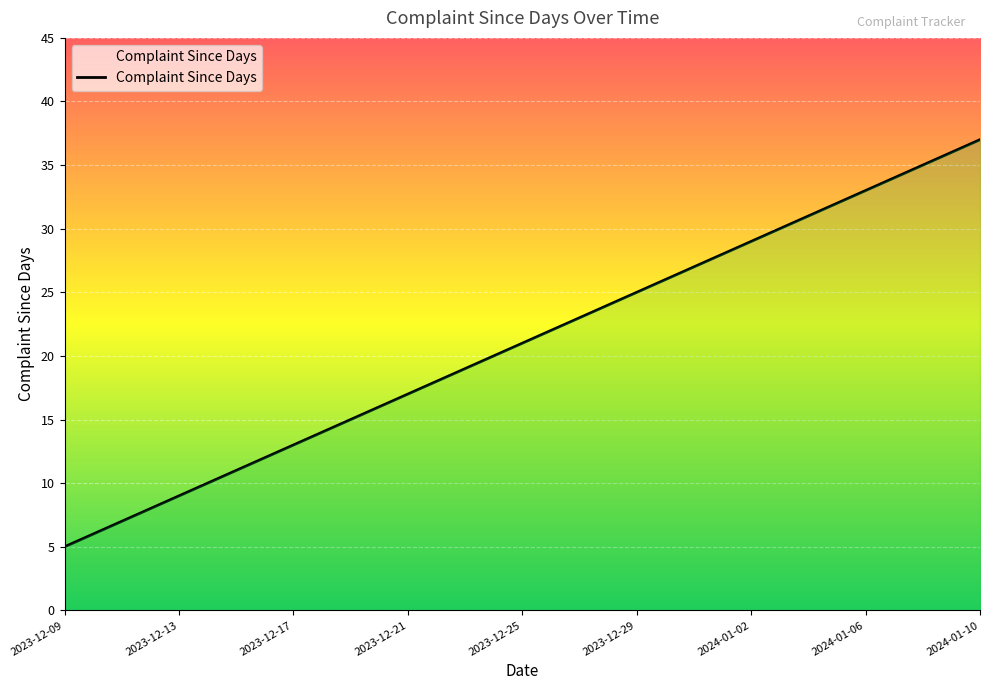

What is the greatest value displayed?

37